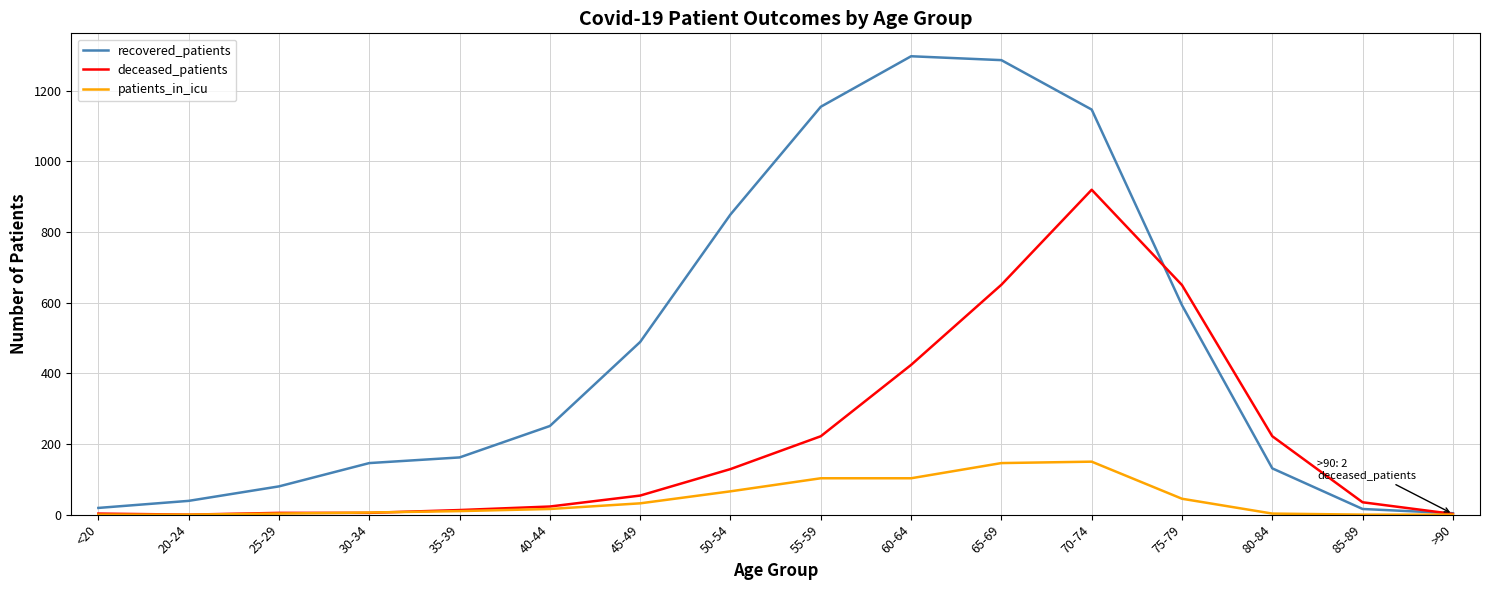

The value of deceased_patients at 55-59 is 222. True or false?

True